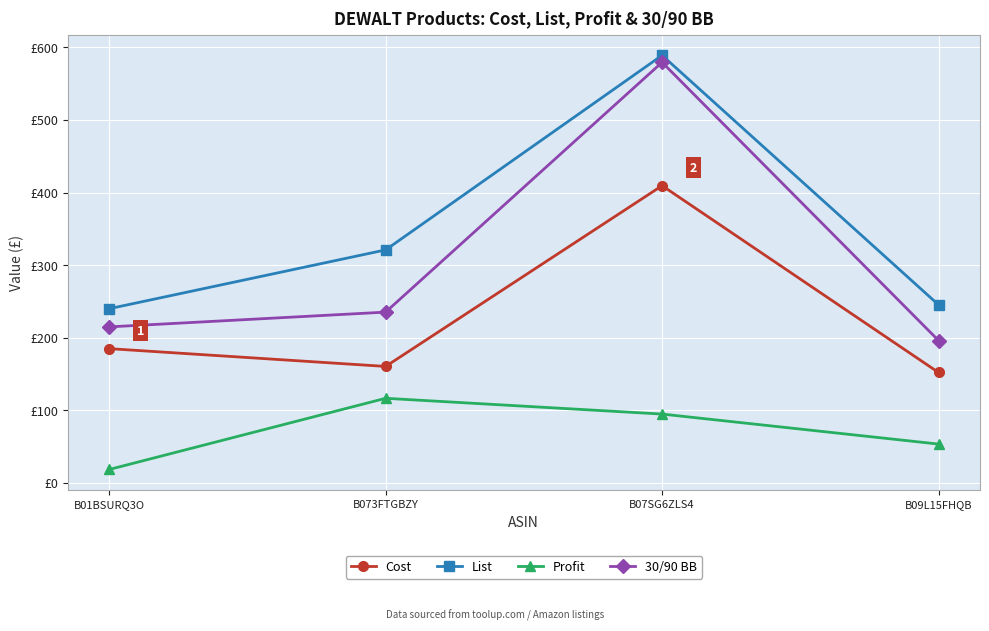

Where does the 30/90 BB series first go above 235?

B073FTGBZY